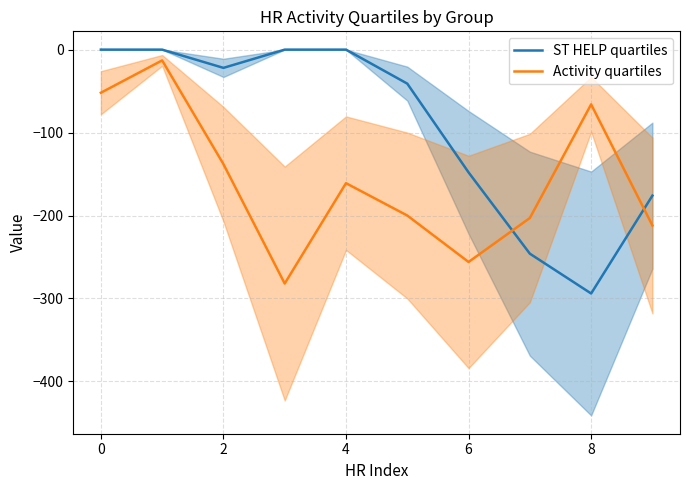

Is this an area chart (filled region under the line)?

No